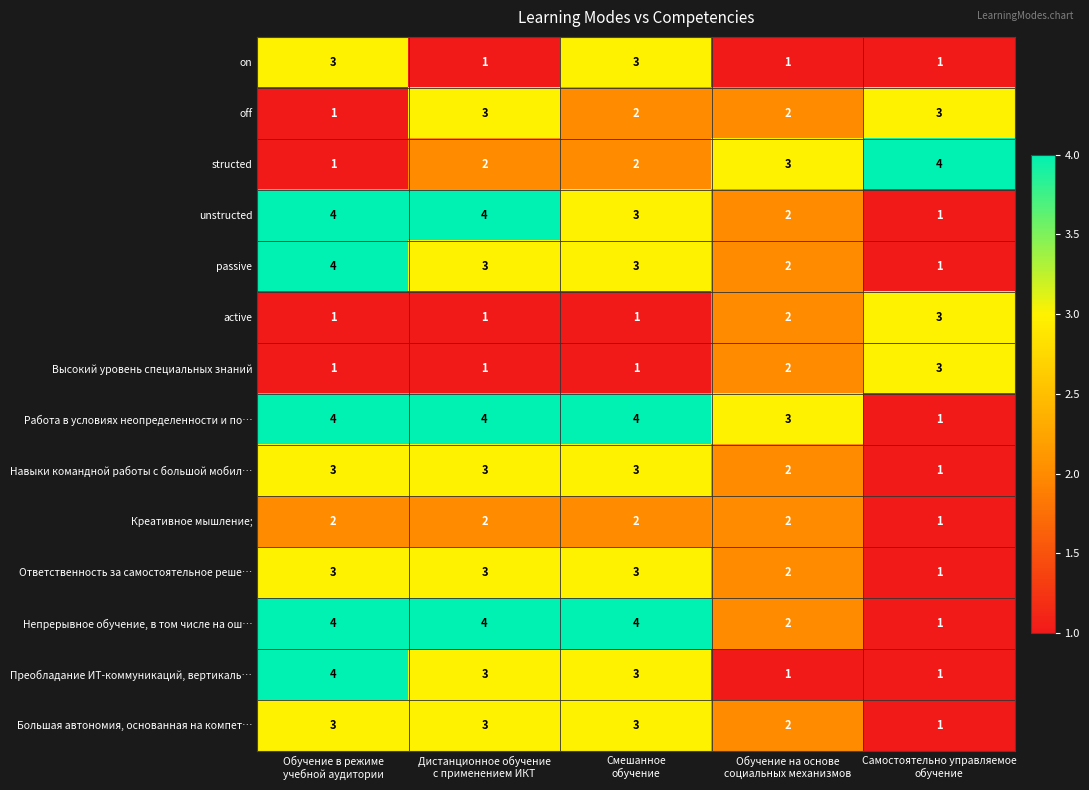

What is the highest value of the on series?

3